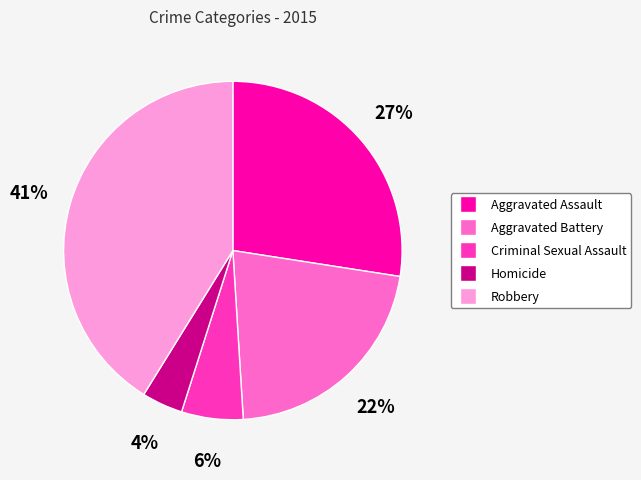

What is the ratio of the value at Homicide to the value at Criminal Sexual Assault?

0.7